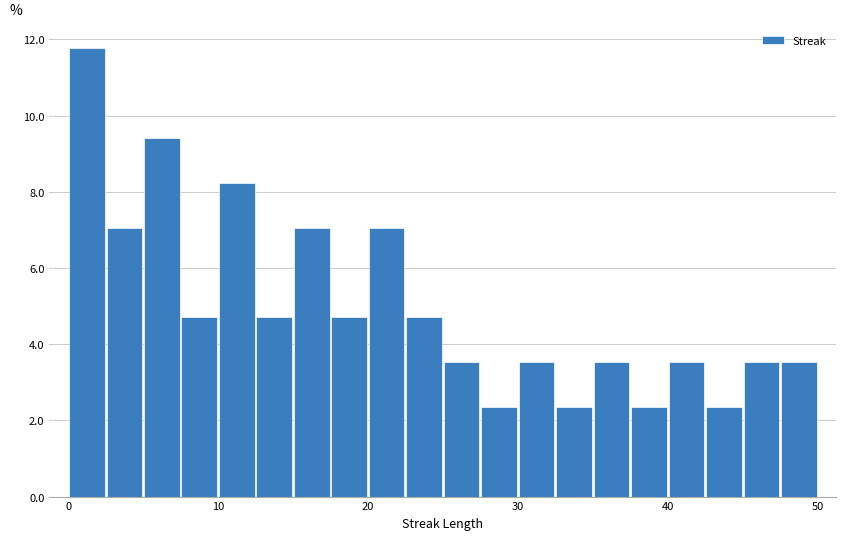

Around what value on the x-axis is the tallest bar? Give the approximate position of its centre, as read against the axis.

1